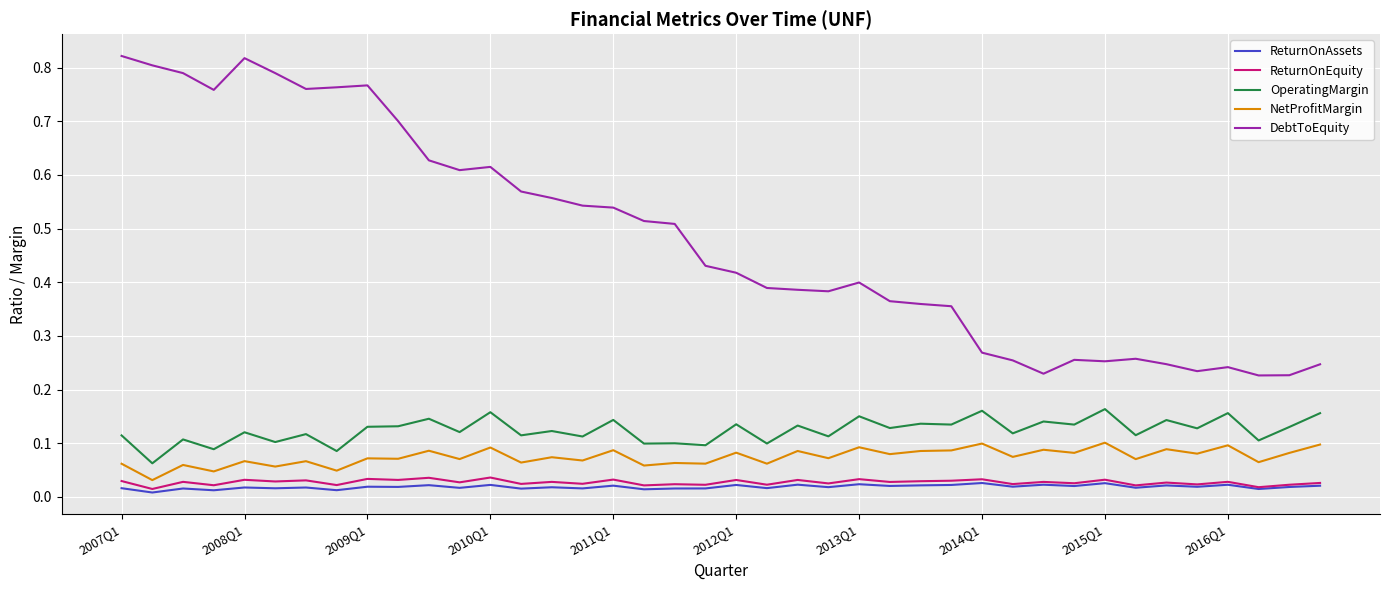

Which series has the widest spread of values?

DebtToEquity